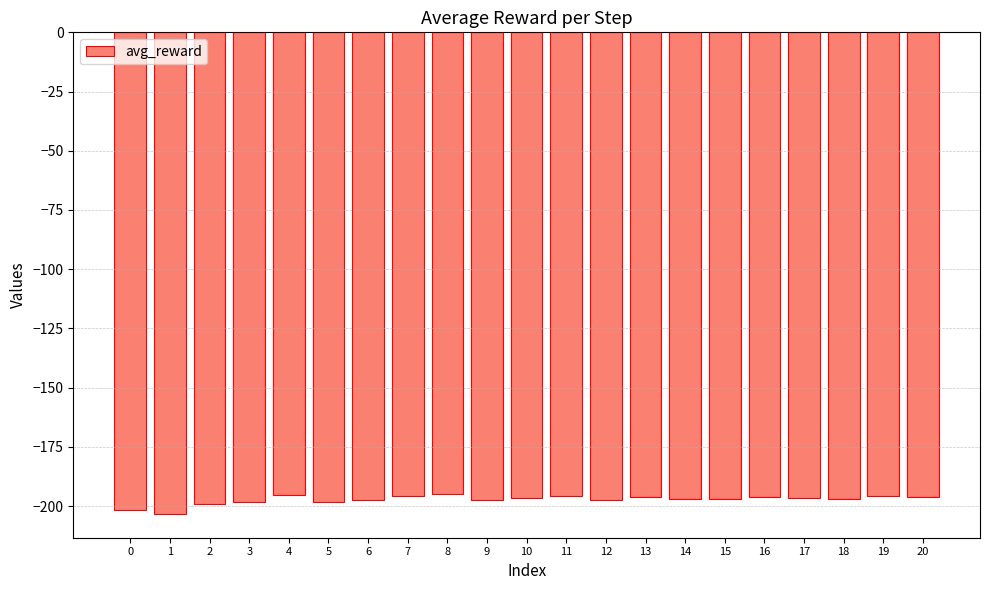

Is it true that the value at 7 is -195.9?

True